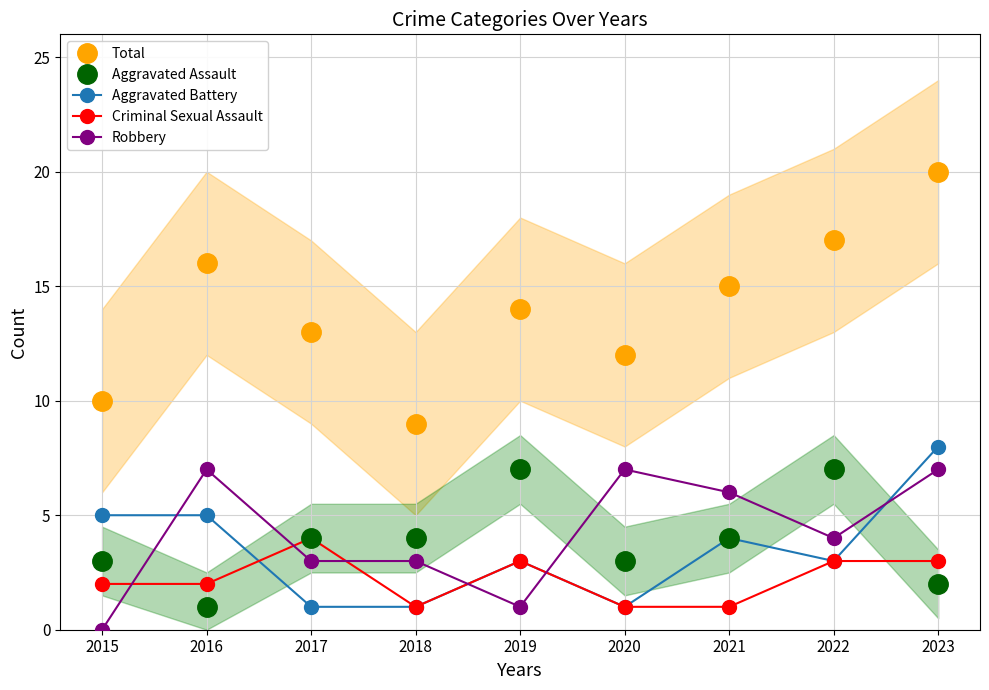

At 2023, list the series in order from smallest to largest.

Aggravated Assault, Criminal Sexual Assault, Robbery, Aggravated Battery, Total